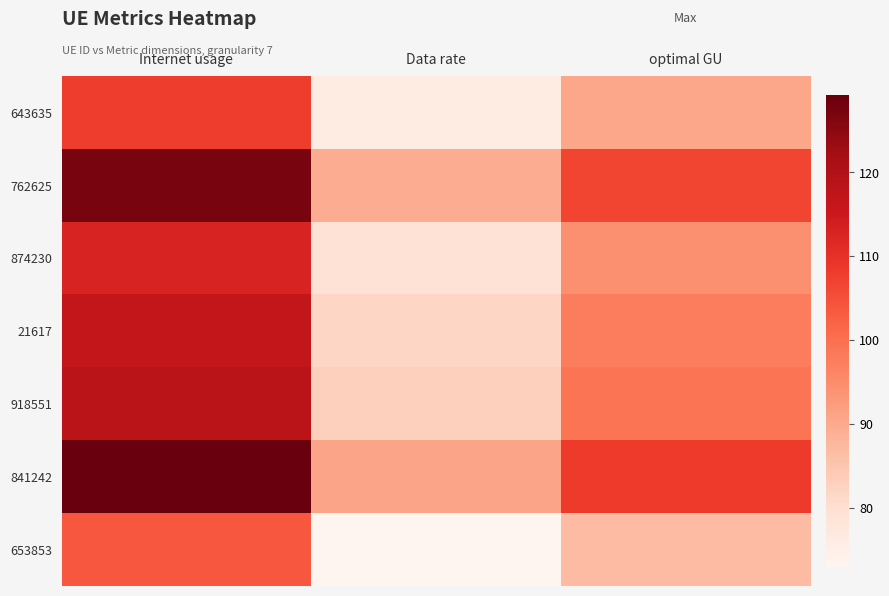

What is the smallest value displayed?

72.9